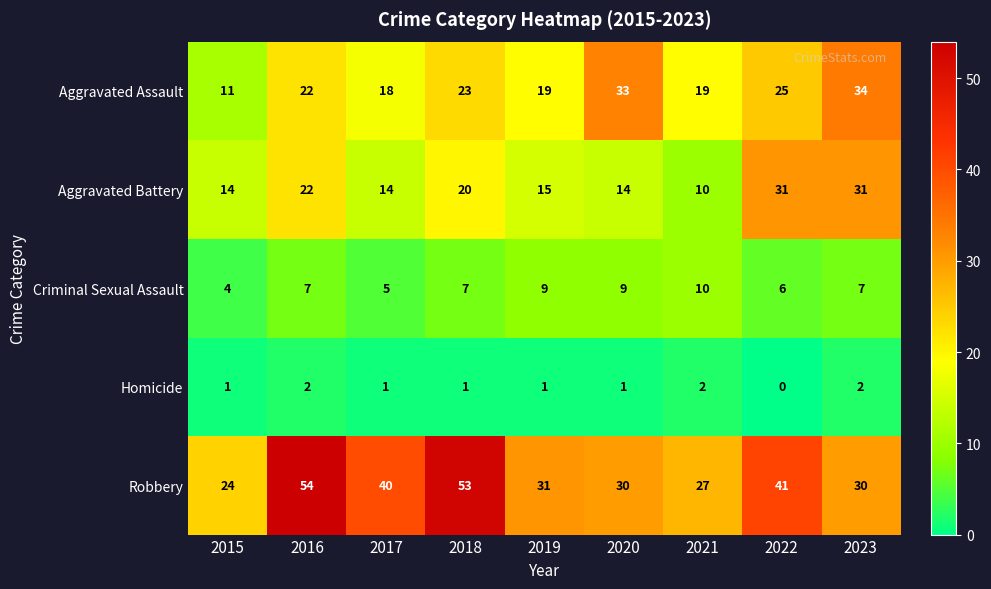

Which series has the largest total across all categories?

Robbery